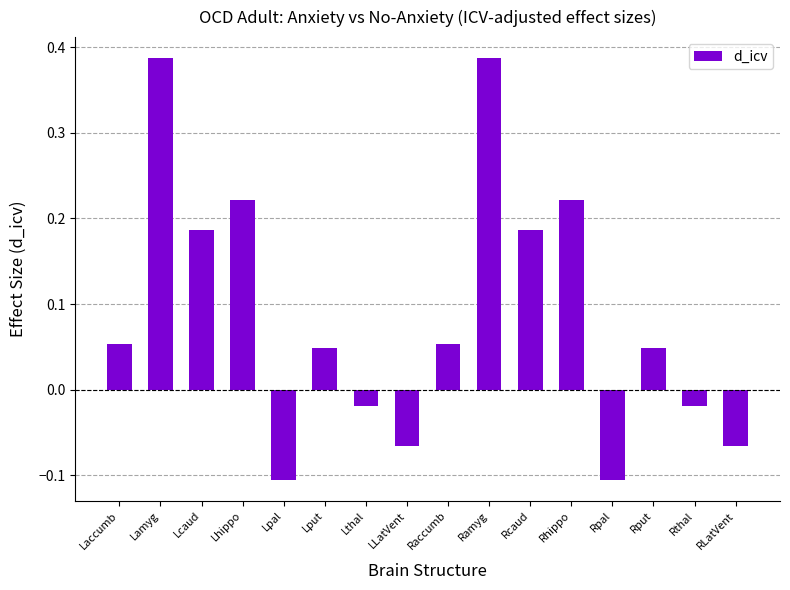

How many categories are shown in the chart?

16